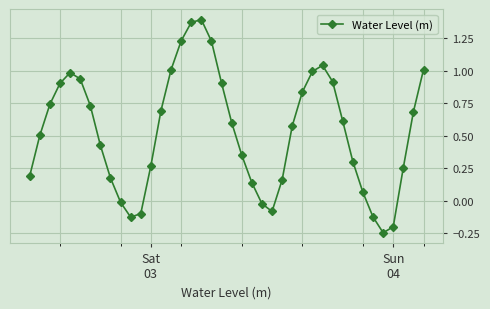

Is this an area chart (filled region under the line)?

No